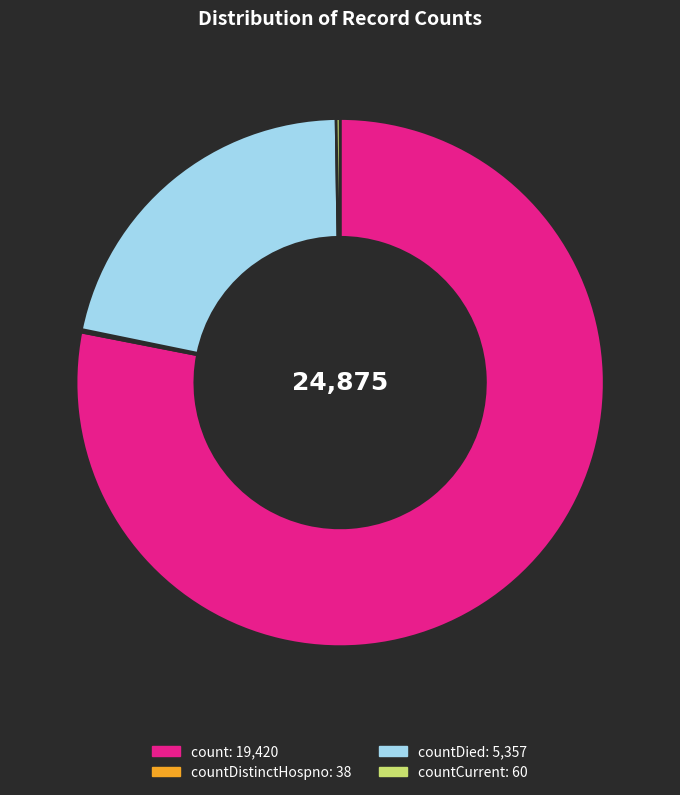

Is there a majority slice in this chart?

Yes